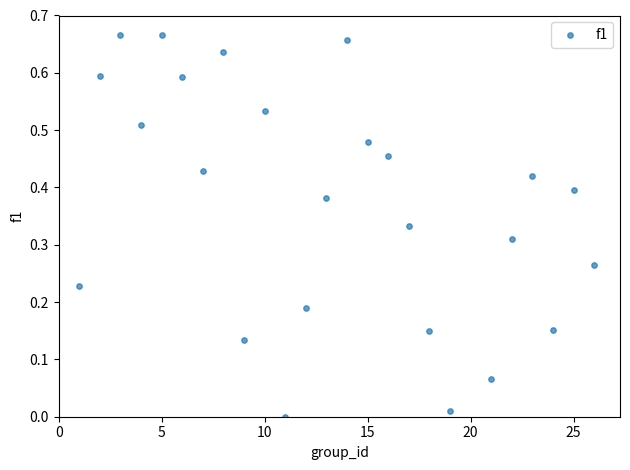

What is the range of X values (max minus min)?

25.0